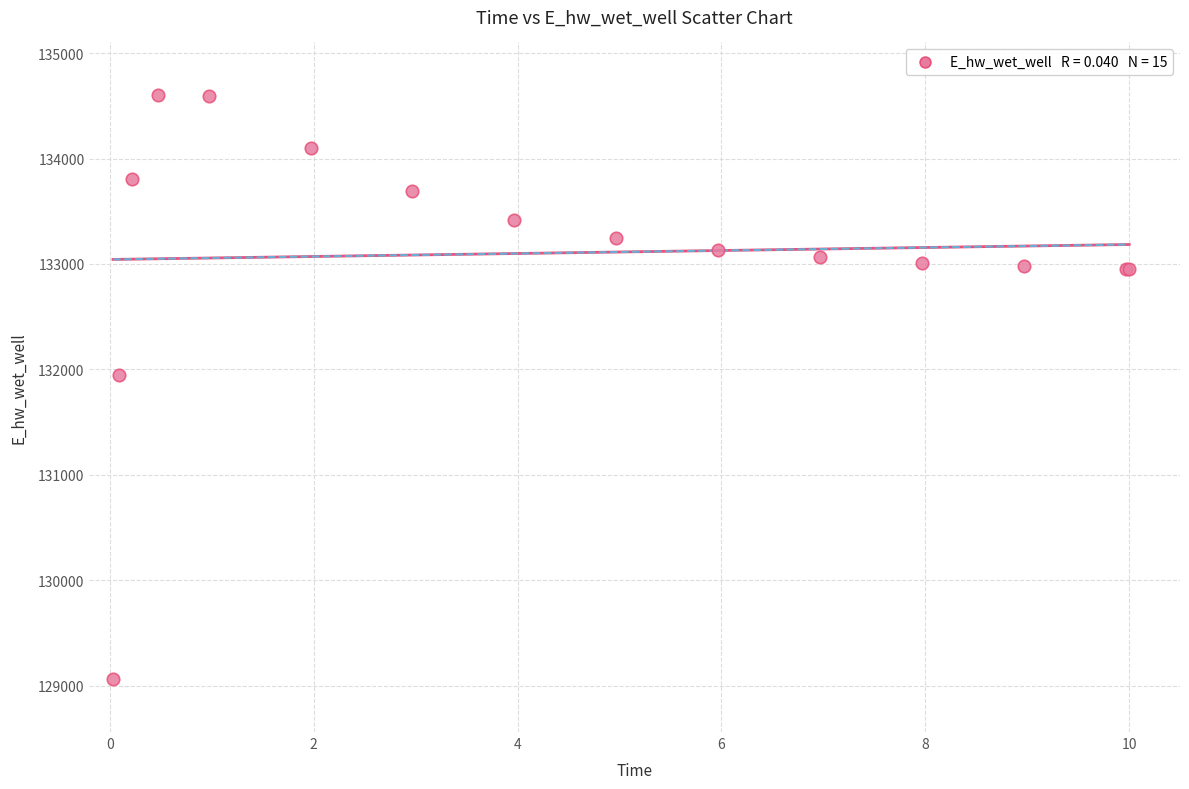

What Y value in the scatter plot is closest to 131830?

131951.2